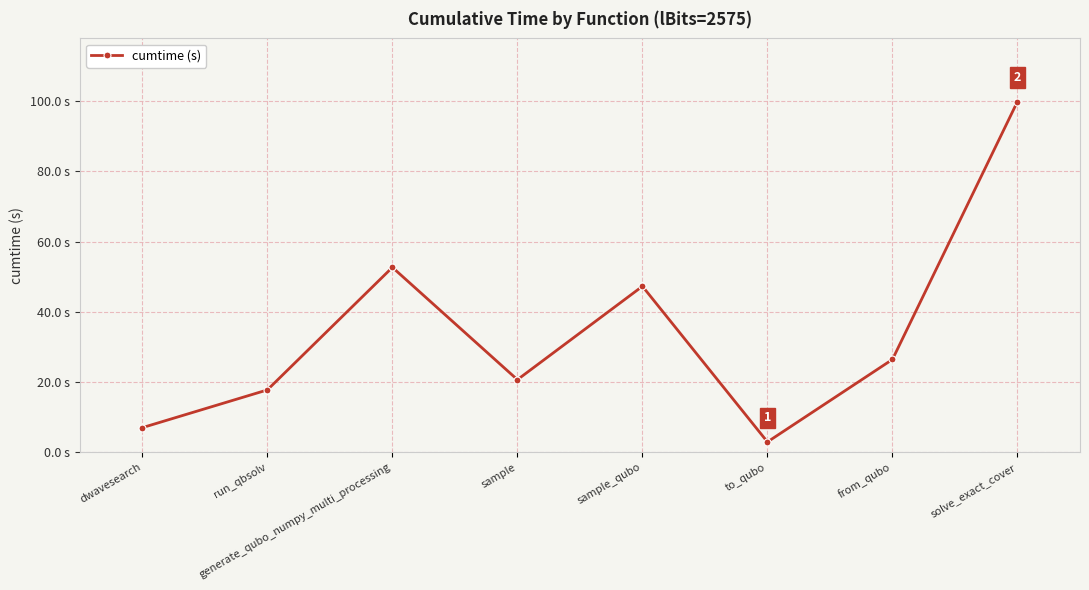

What is the sum of the values at to_qubo and run_qbsolv?

20.6